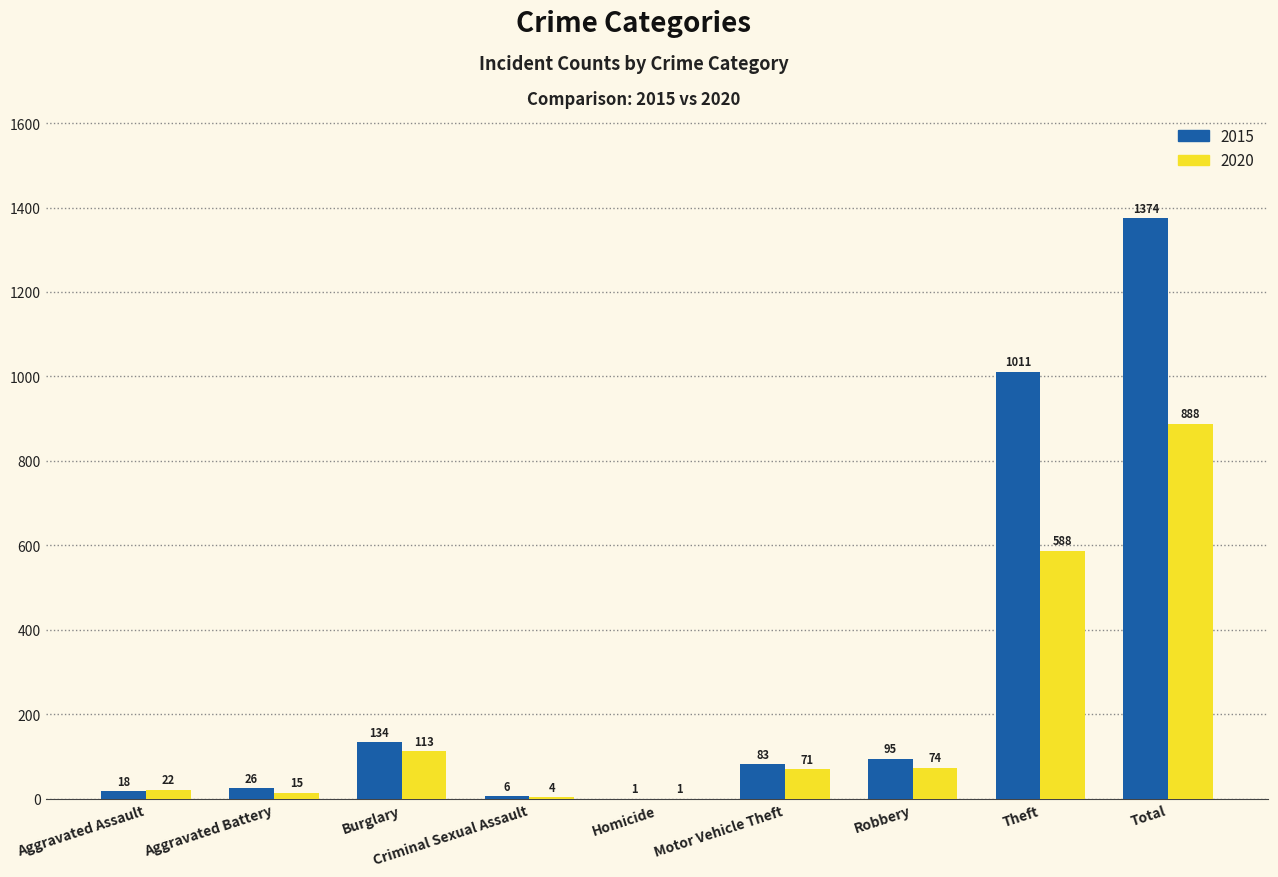

True or false: 2015 has a value of 168 at Robbery.

False